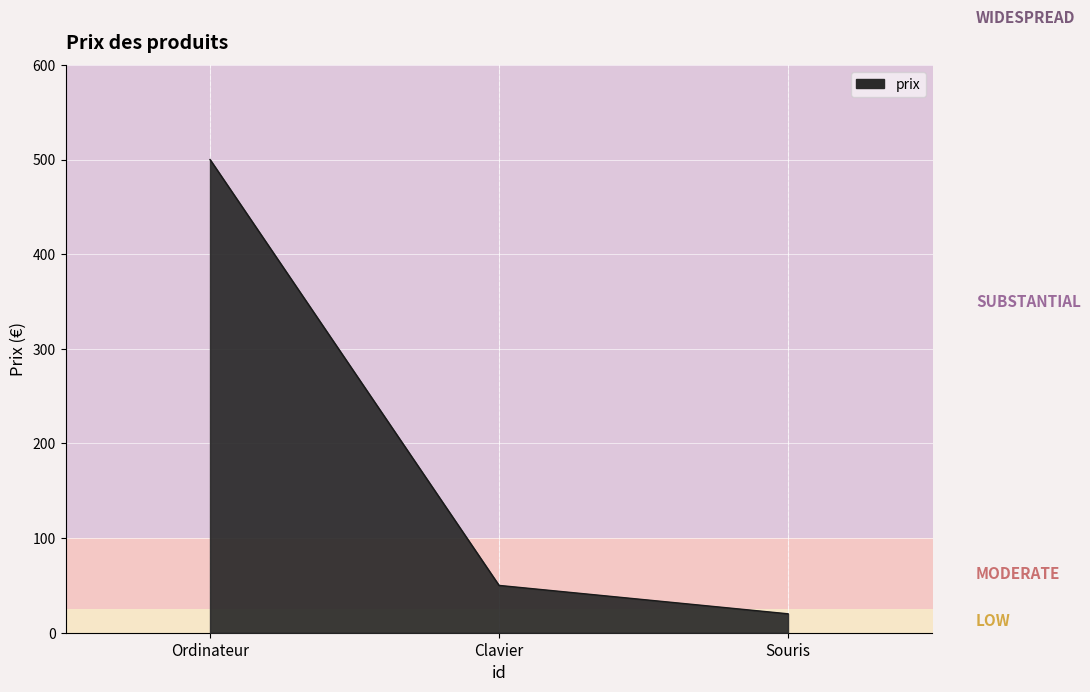

How many lines are shown in the chart?

1